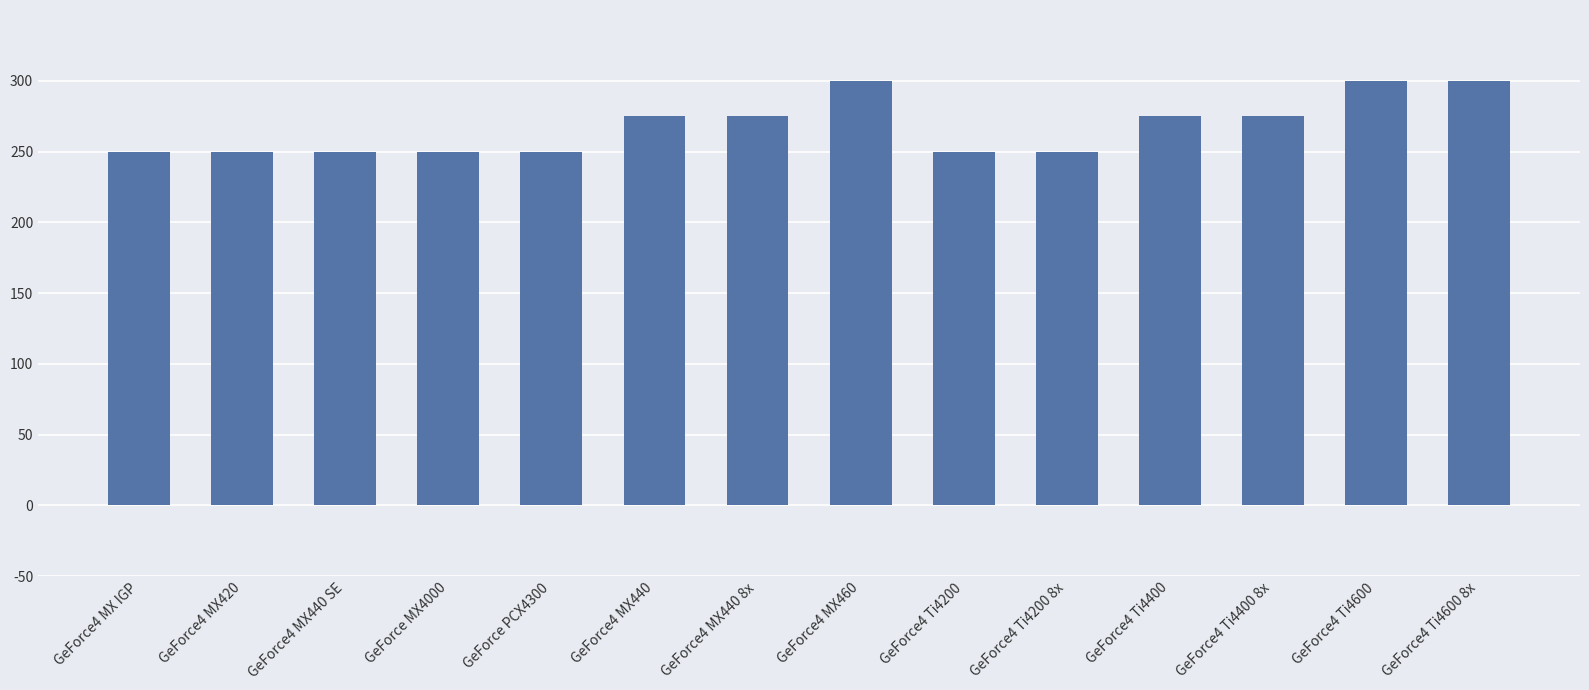

What is the ratio of the value at GeForce4 Ti4600 8x to the value at GeForce4 MX IGP?

1.2